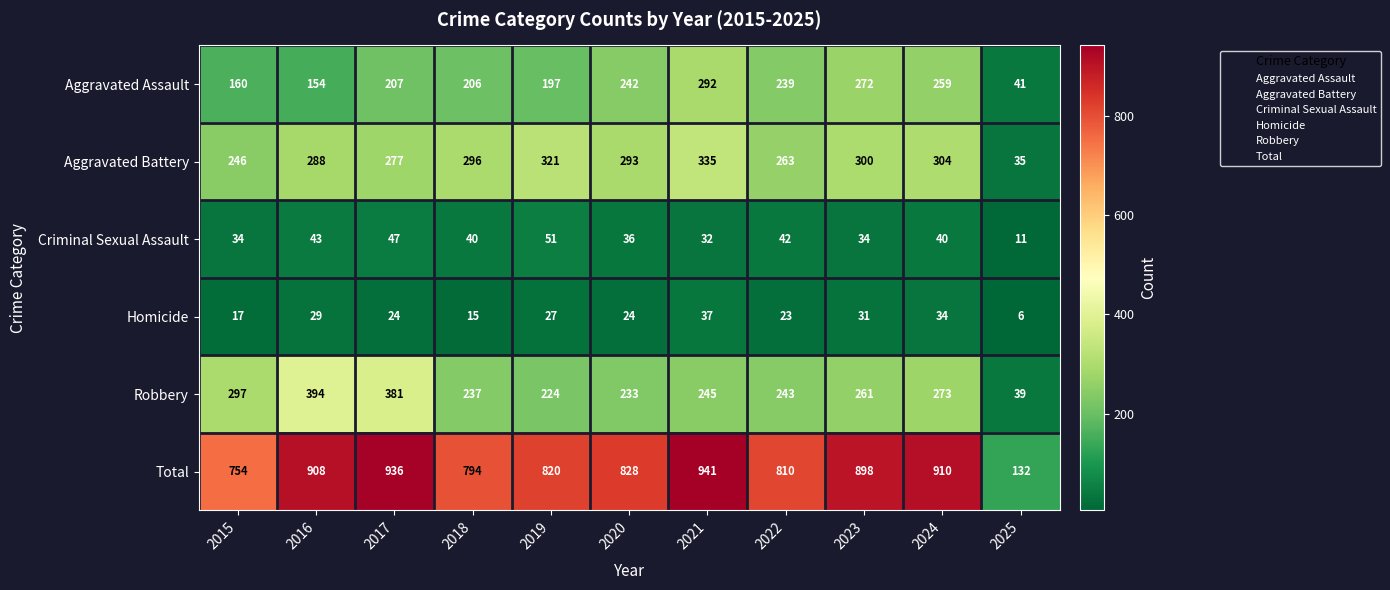

The value of Total at 2016 is 908. True or false?

True